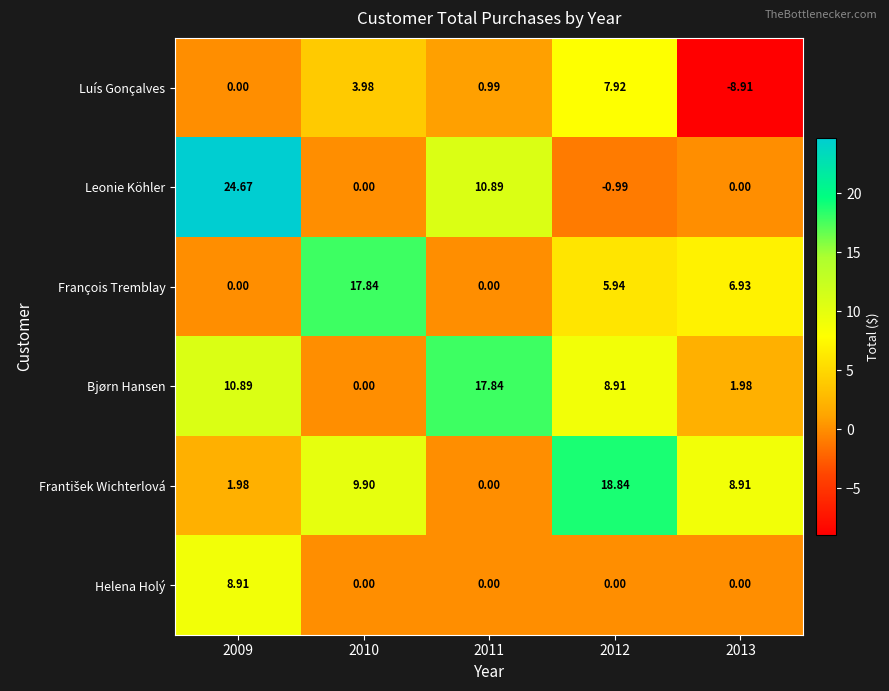

How many values in Helena Holý are above zero?

1